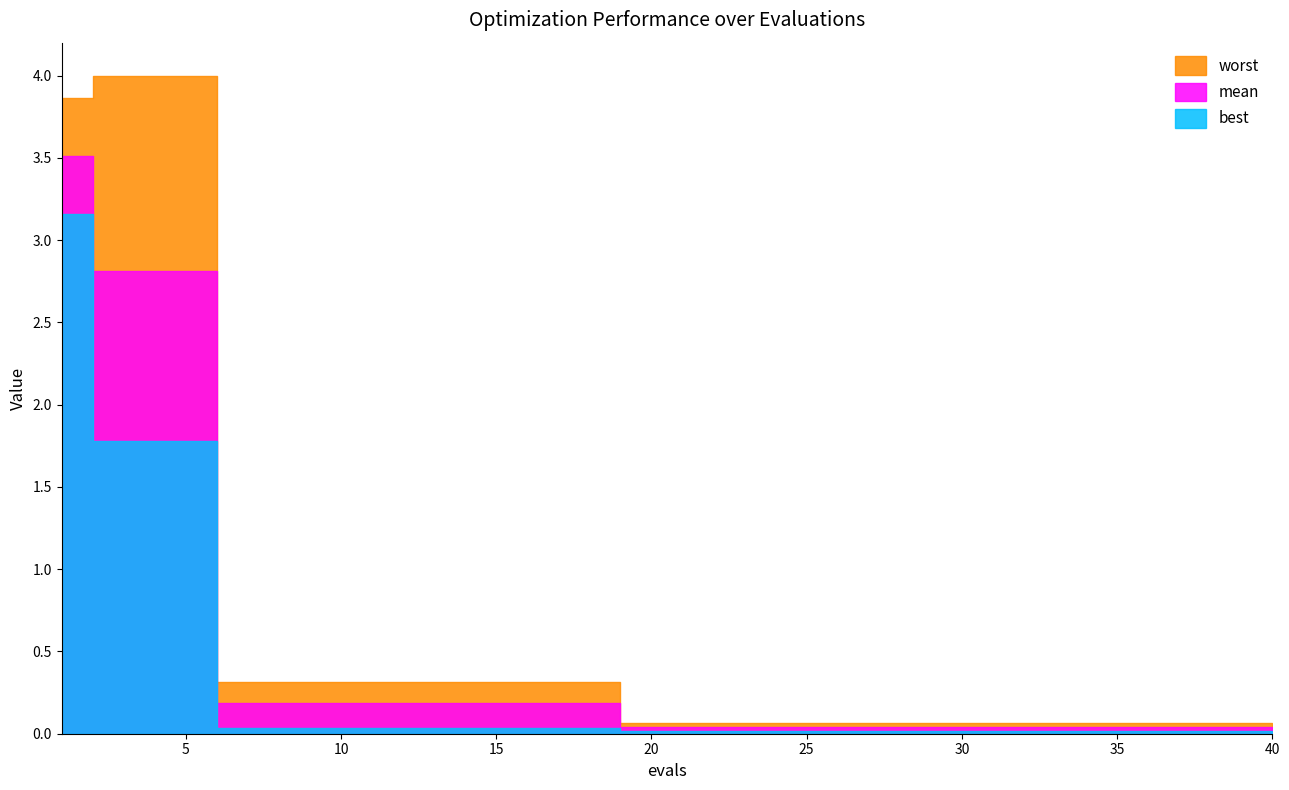

Rank the series by their maximum value, from highest to lowest.

worst, mean, best